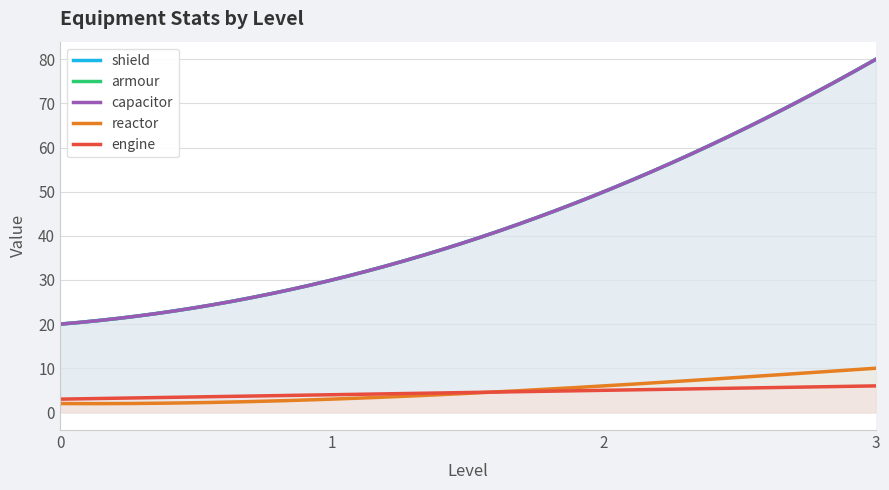

What is the difference between the reactor values at 3 and 2?

4